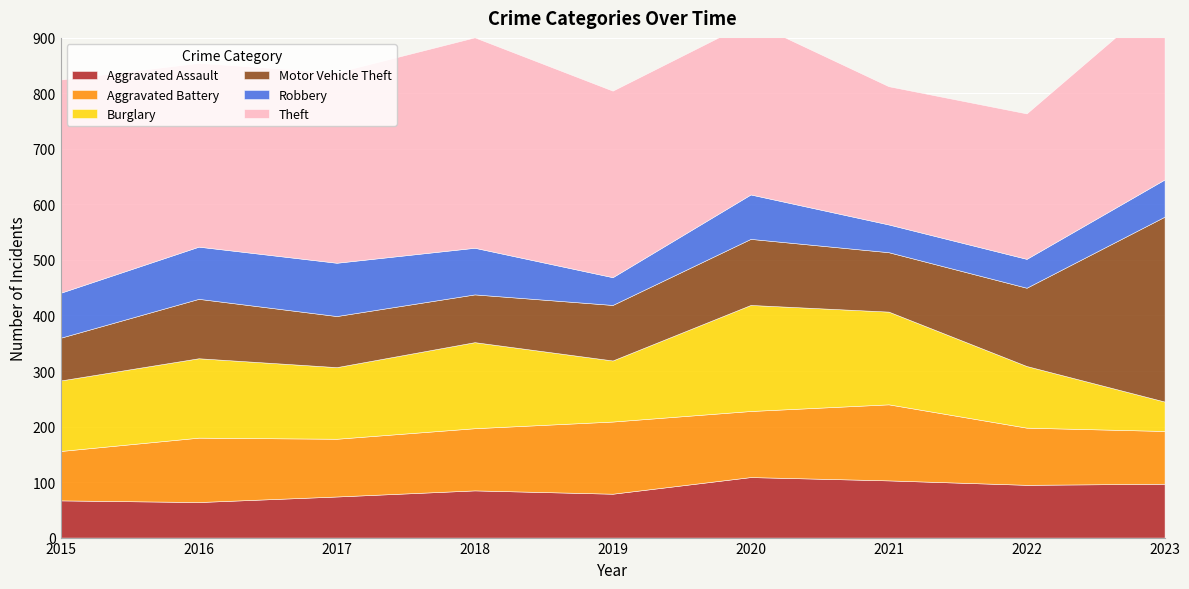

Does the chart display data point markers on the line(s)?

No